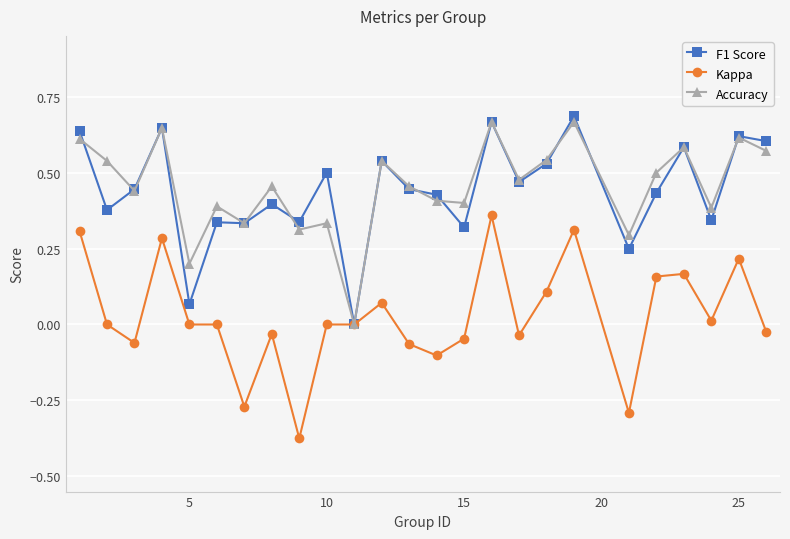

How many values in the Accuracy series exceed 0?

24